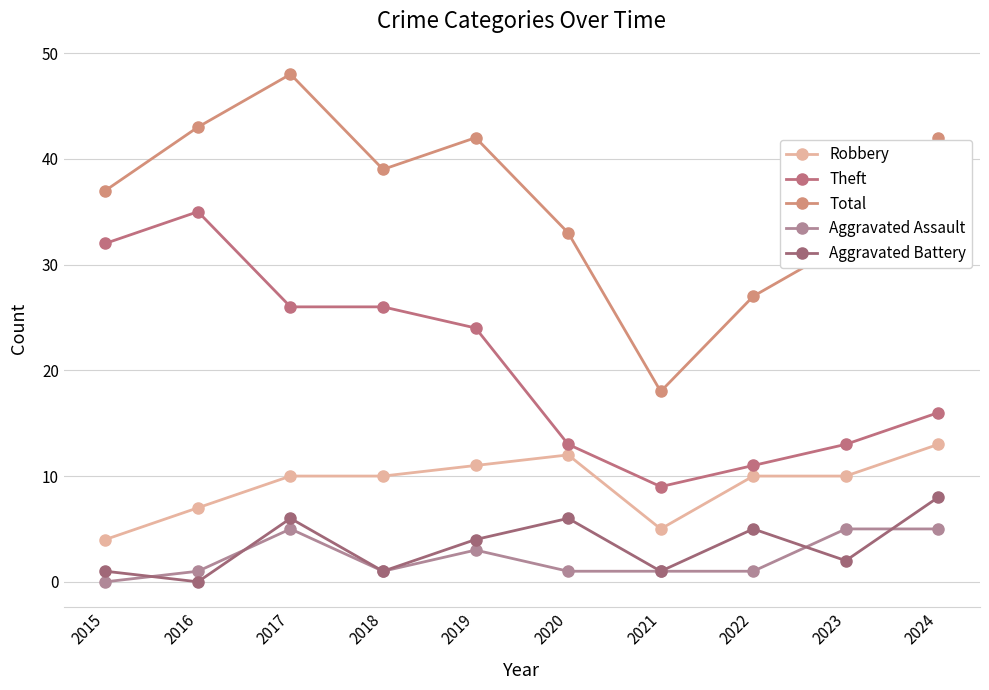

Which series has the widest spread of values?

Total